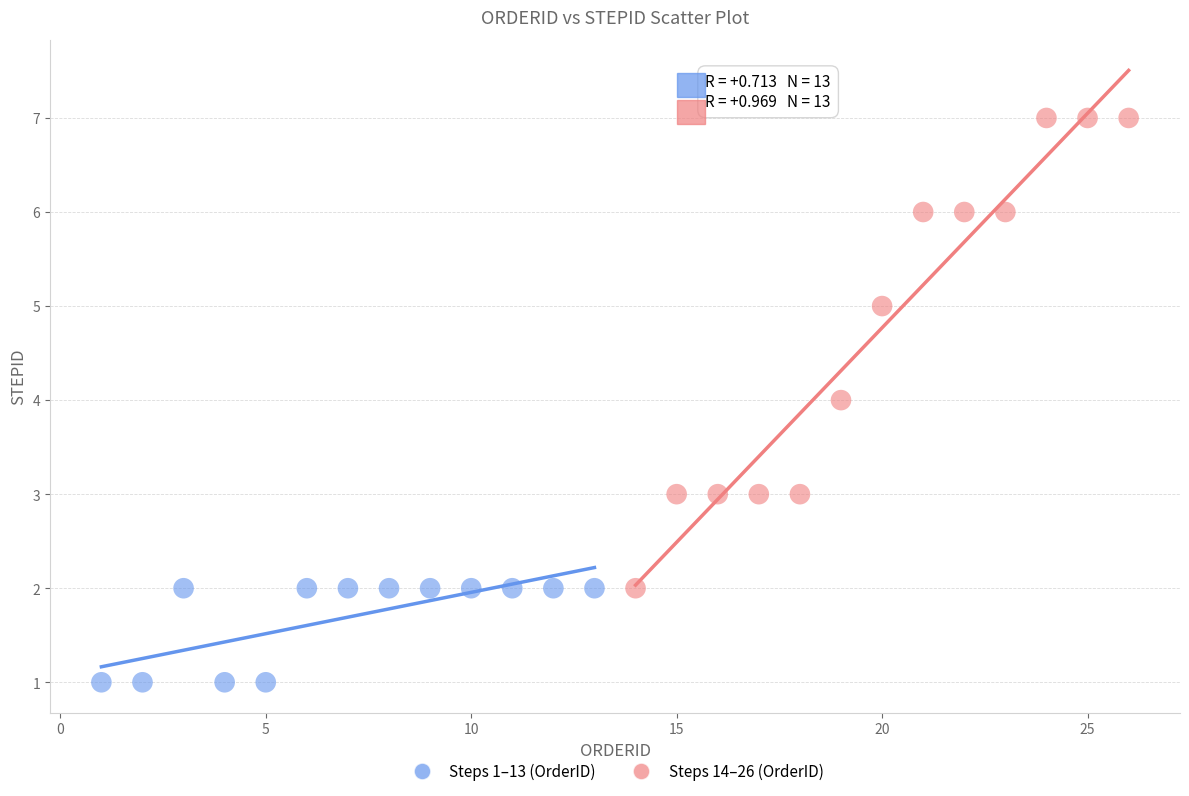

Which series reaches the maximum Y coordinate?

Steps 14–26 (OrderID)